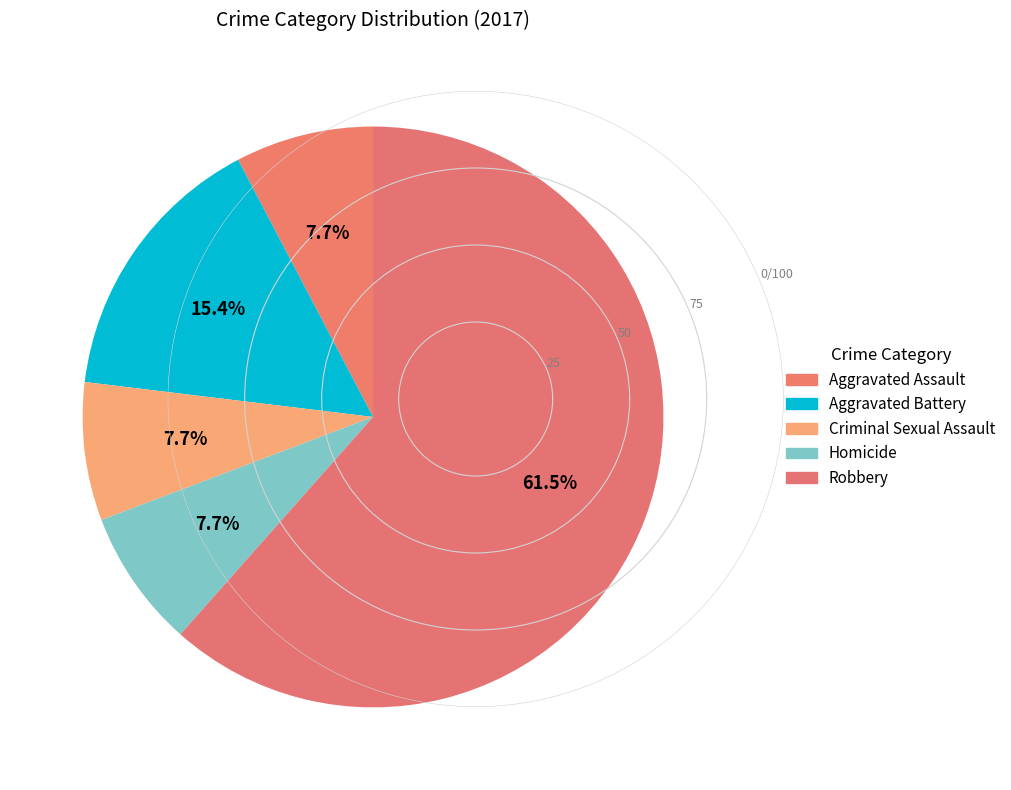

To the nearest percent, what is the difference between the largest and smallest slice percentages?

54%